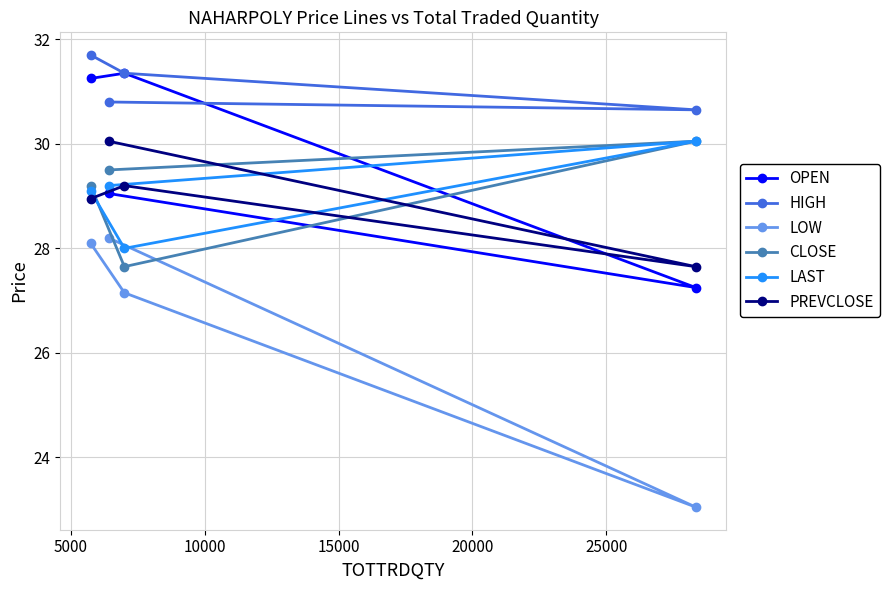

What are all the series names shown in the legend?

OPEN, HIGH, LOW, CLOSE, LAST, PREVCLOSE